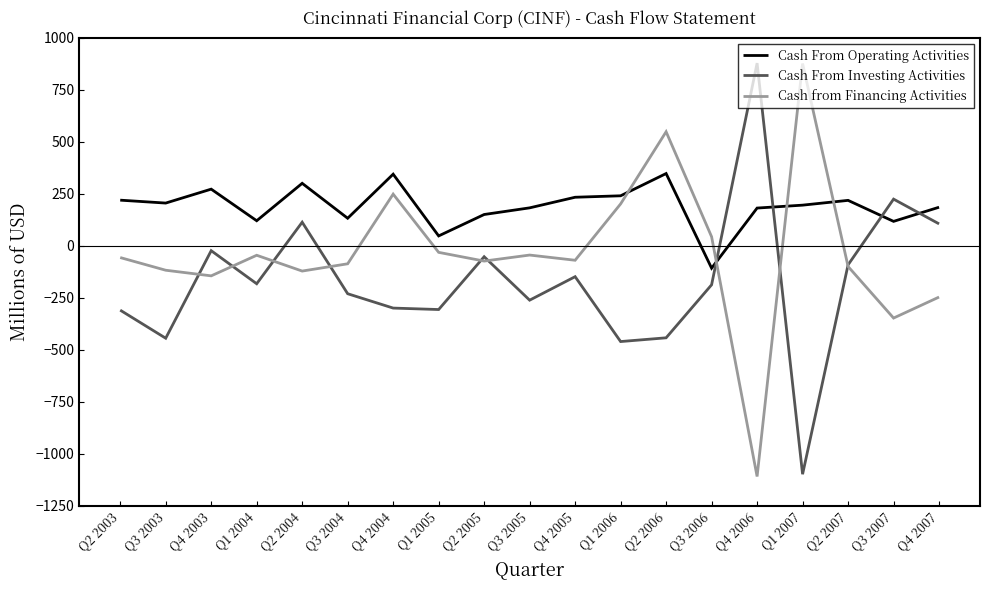

The Cash From Operating Activities series shows 109 at Q2 2006. True or false?

False